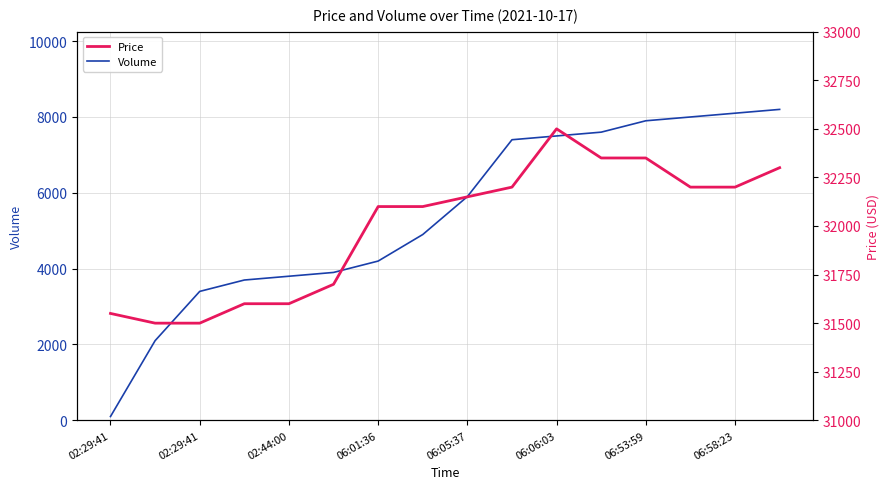

Between 06:01:36 and 13, which series saw the biggest shift?

Volume